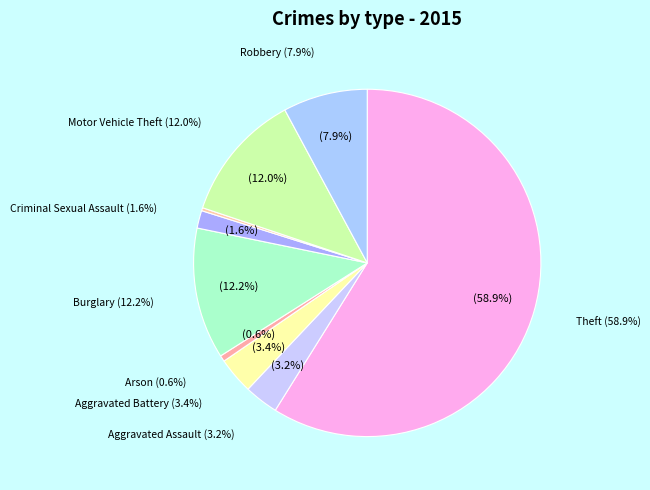

What percentage is the Burglary slice, to the nearest percent?

12%